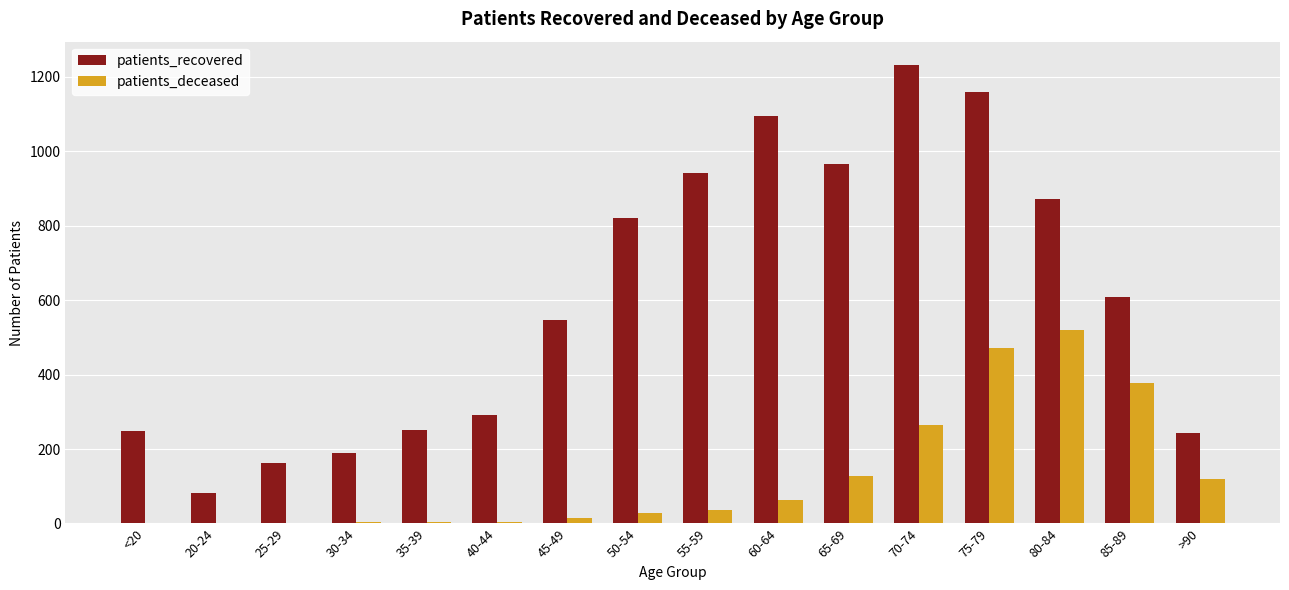

Which category has the highest value in the patients_recovered series?

70-74